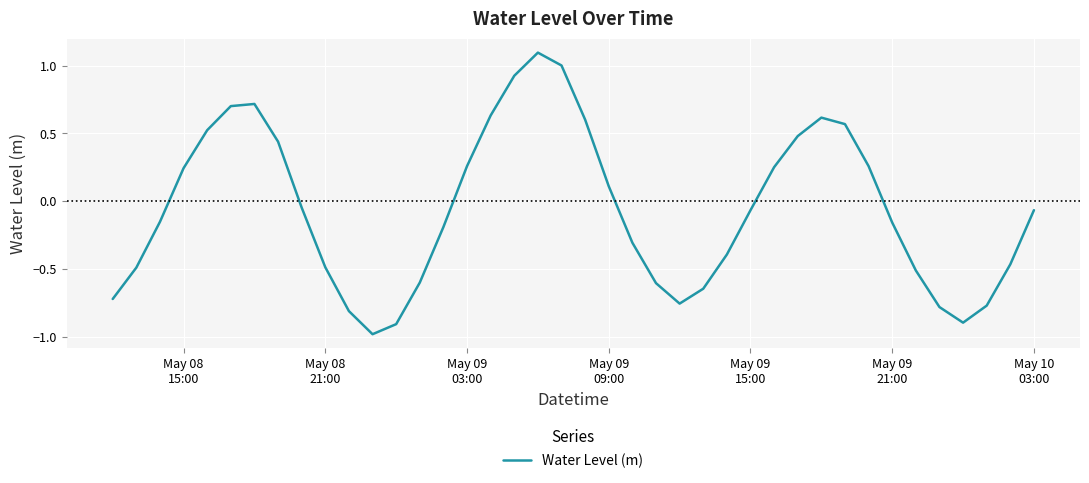

What is the maximum value shown in the chart?

1.1